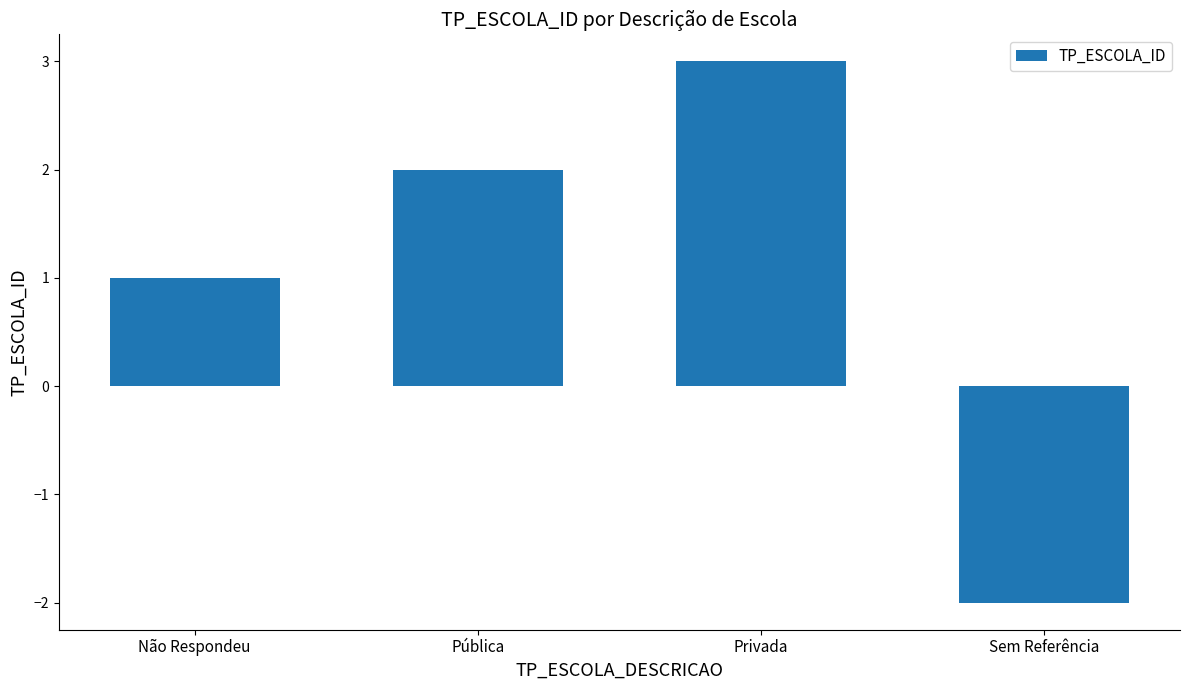

How many data points are less than 2?

2